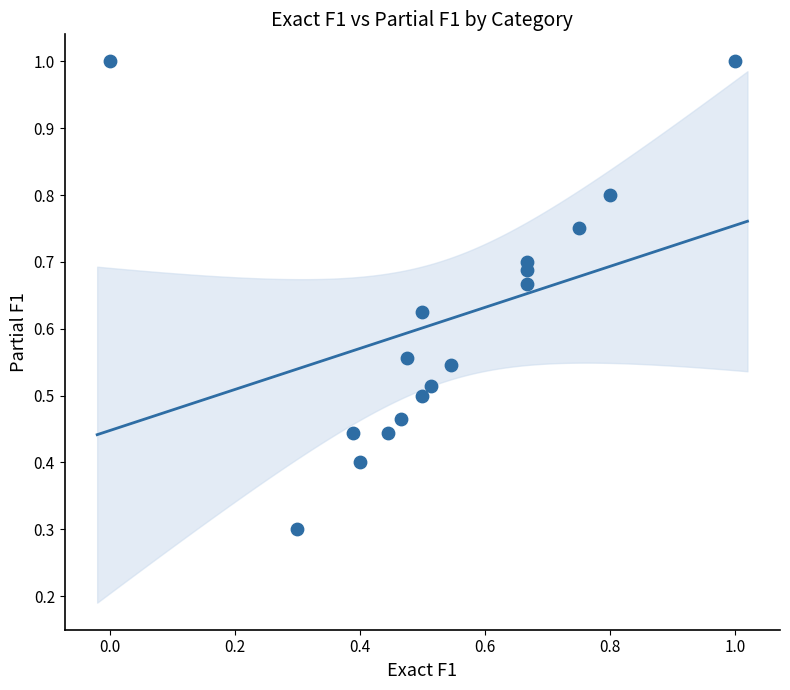

What Y value in the scatter plot is closest to 0?

0.3